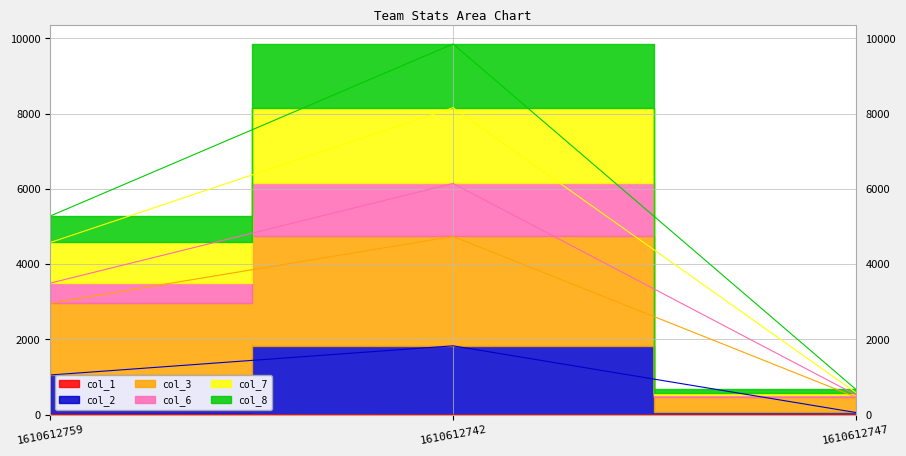

What is the difference between the highest and lowest values at 1610612742?

9853.8